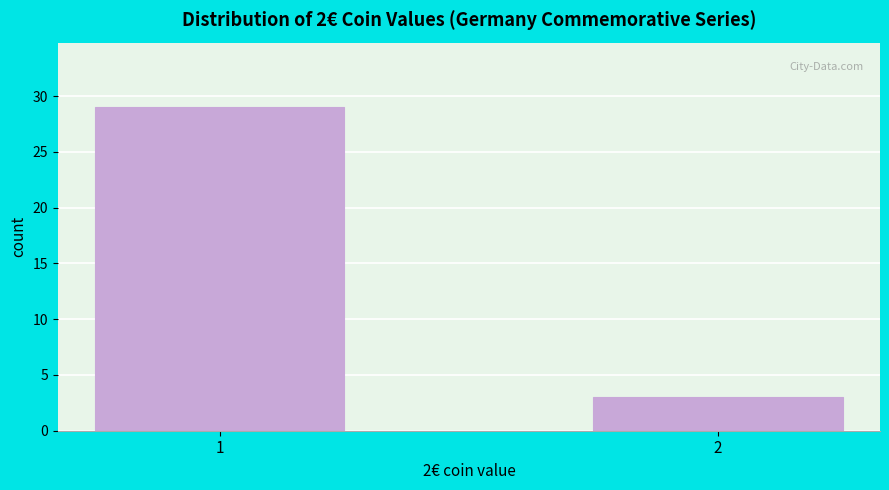

Reading right to left, what are all the values shown in this chart?

3	29